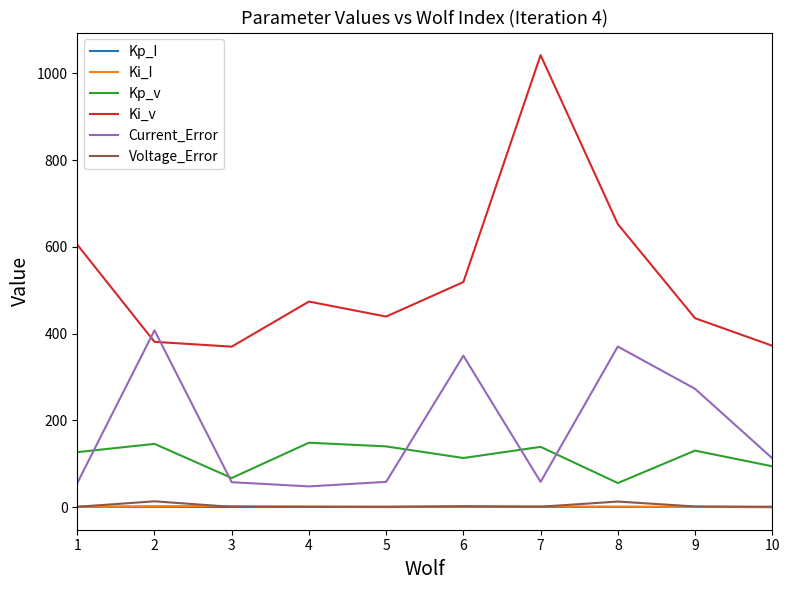

How many times do Current_Error and Kp_v cross each other?

5